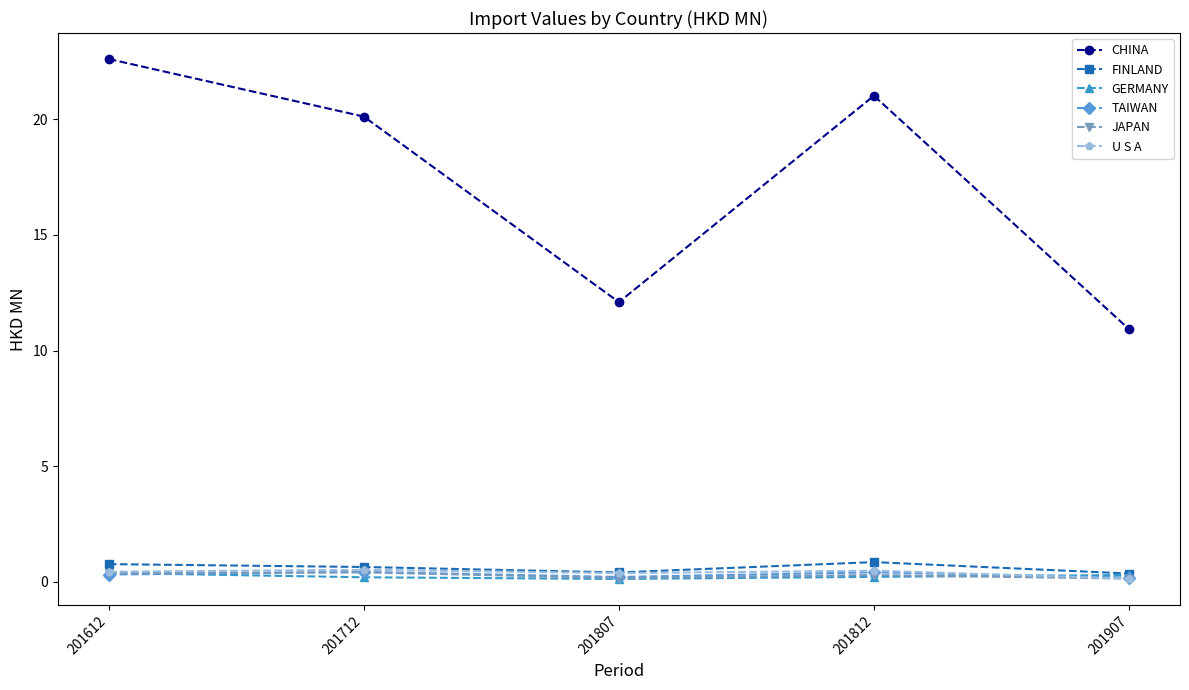

What is the value of the JAPAN point at the 3rd from the left?

0.2